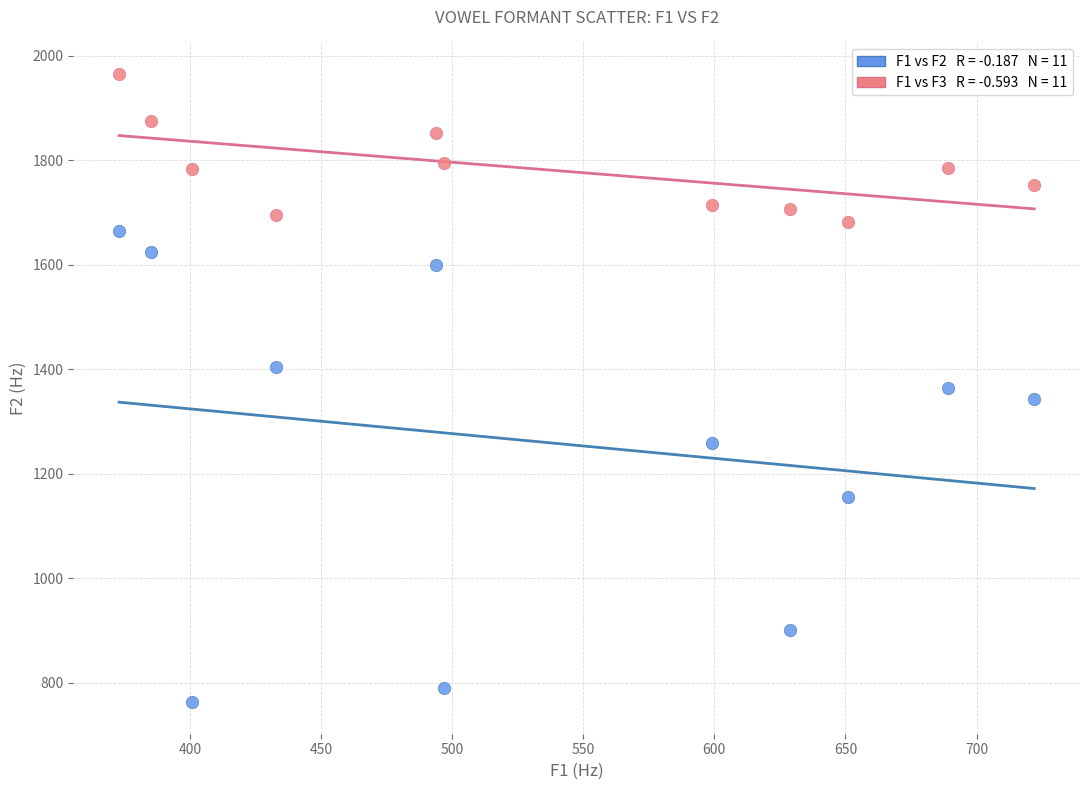

Across all data points, what is the range of Y values (max minus min)?

1202